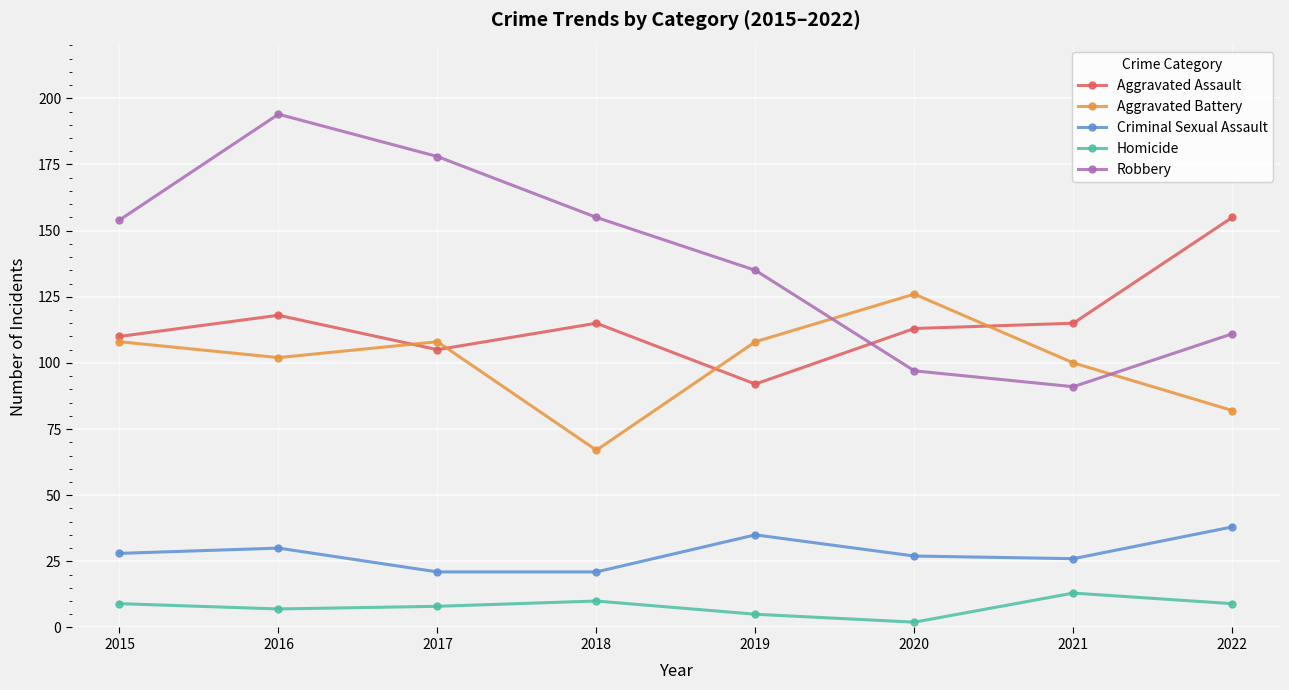

Read the Robbery value at 2022, to the nearest 50.

100